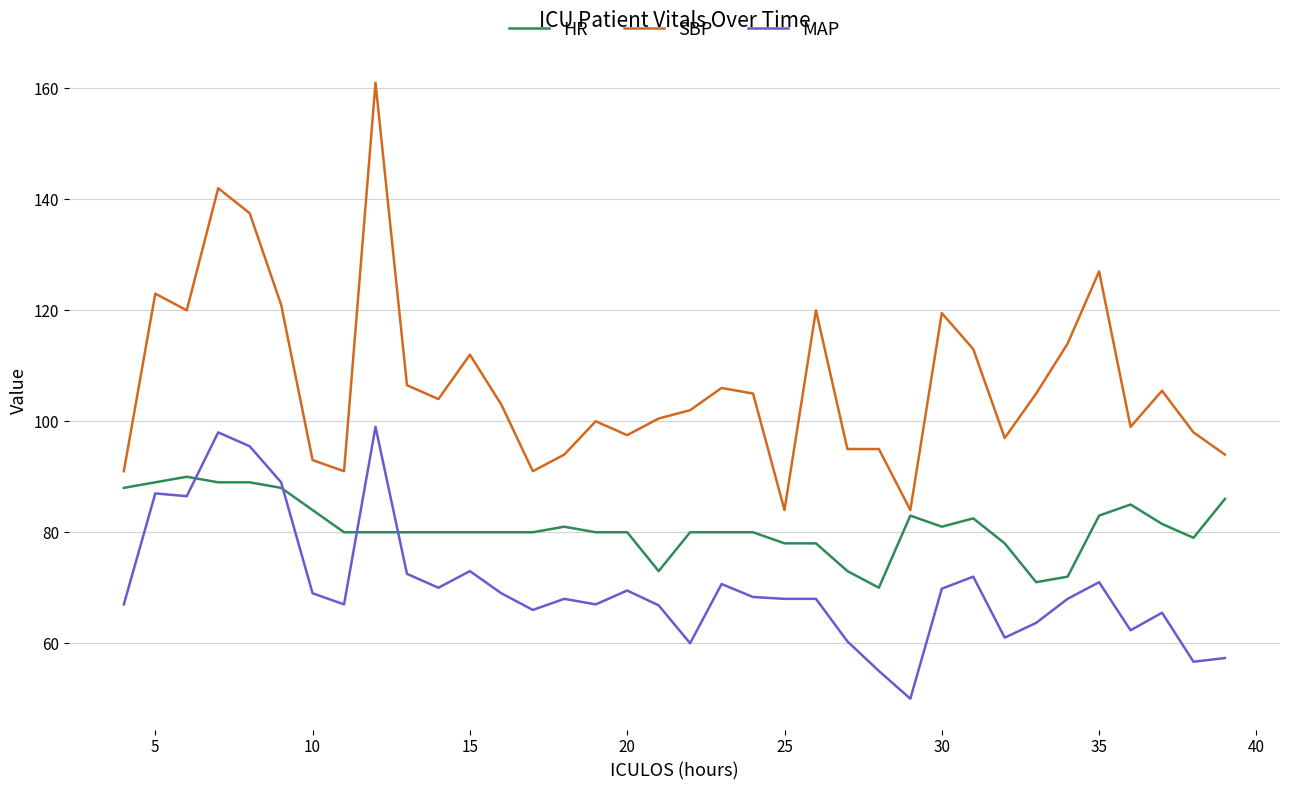

What is the minimum value shown in the chart?

50.0